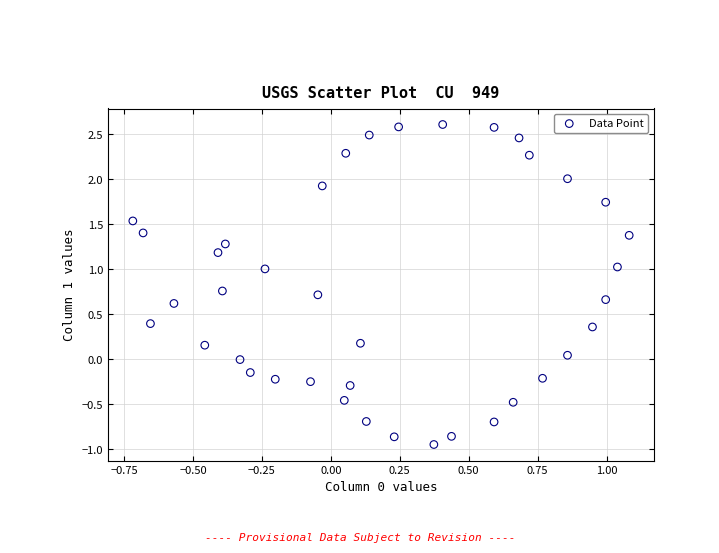

What is the range of X values (max minus min)?

1.8